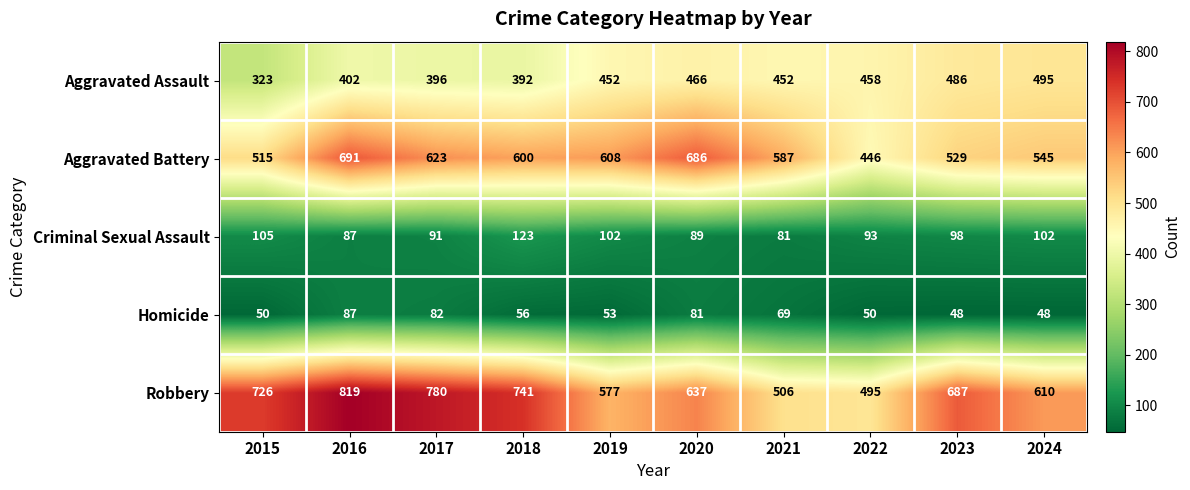

At which label does Aggravated Assault reach its peak?

2024